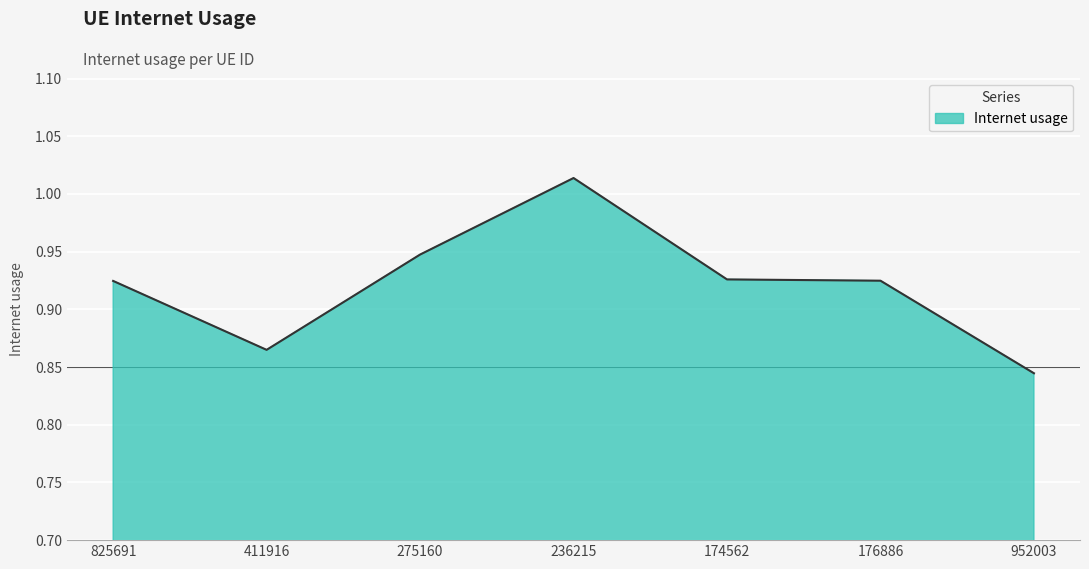

Which has a higher value, 952003 or 176886?

176886